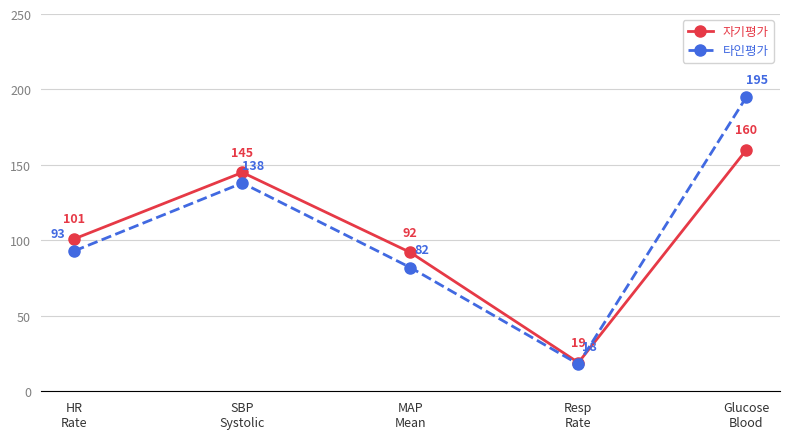

Between Resp
Rate and Glucose
Blood, which series saw the biggest shift?

타인평가